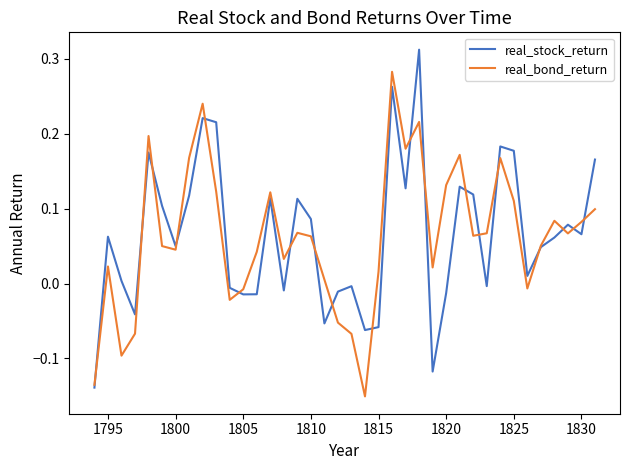

List the series in order of their peak value, highest first.

real_stock_return, real_bond_return